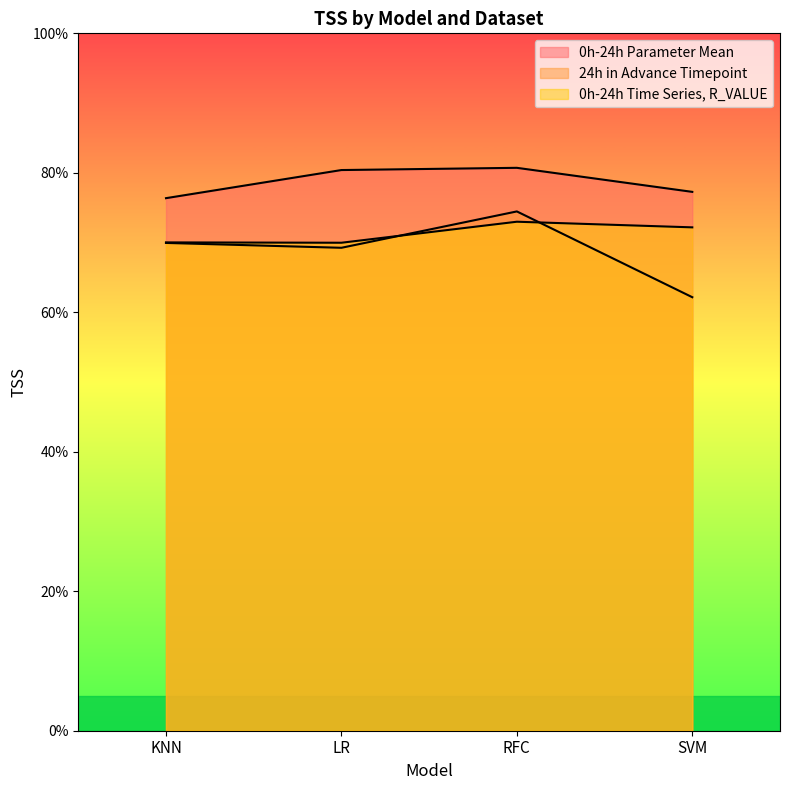

True or false: 0h-24h Parameter Mean has a value of 0.8 at RFC.

True